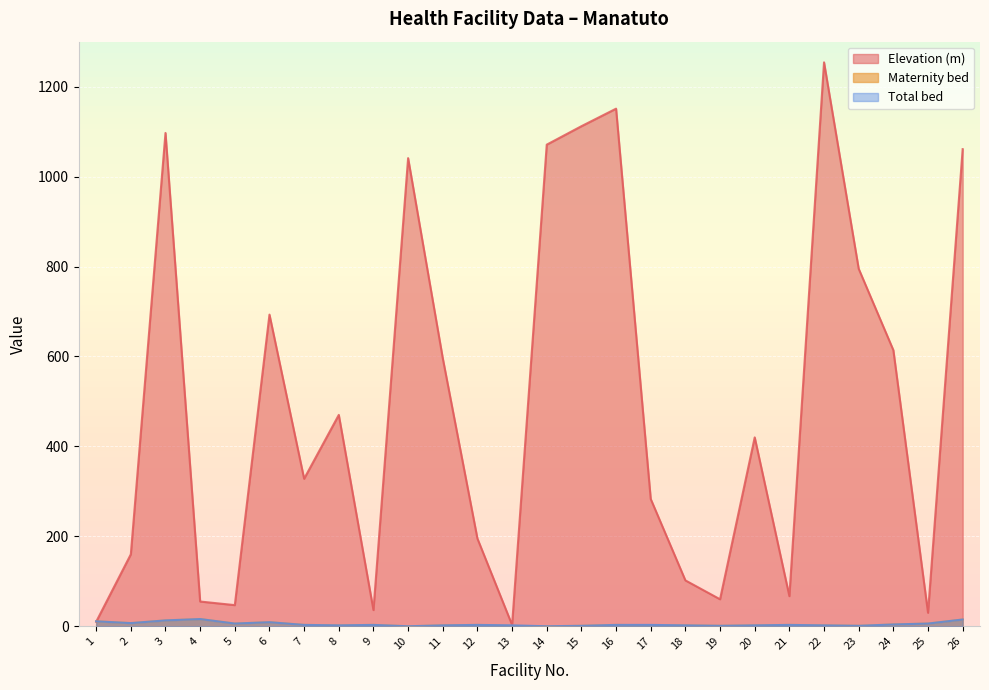

Which has a higher value, 7 or 3?

3